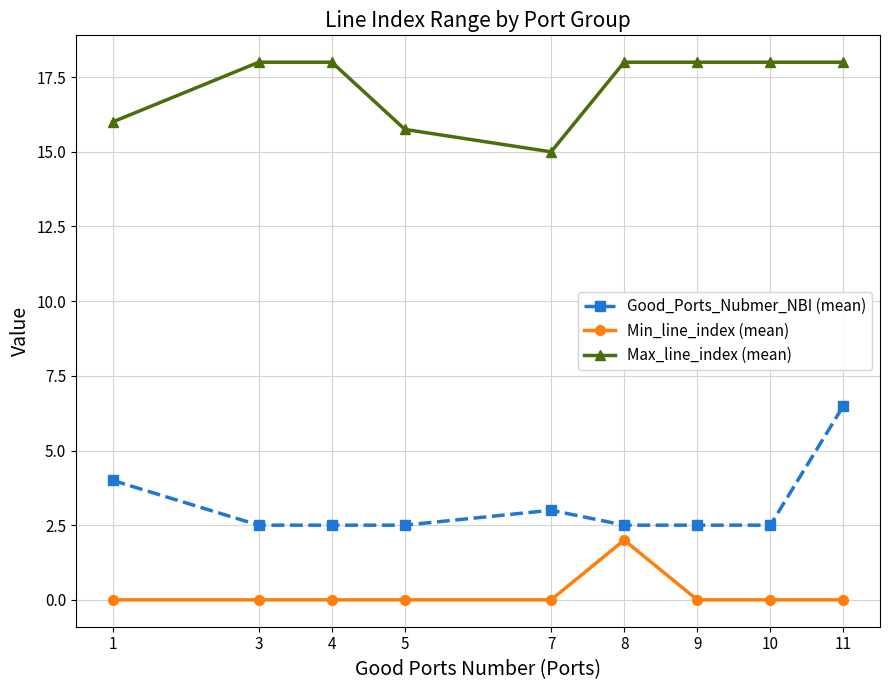

What is the highest value of the Max_line_index (mean) series?

18.0